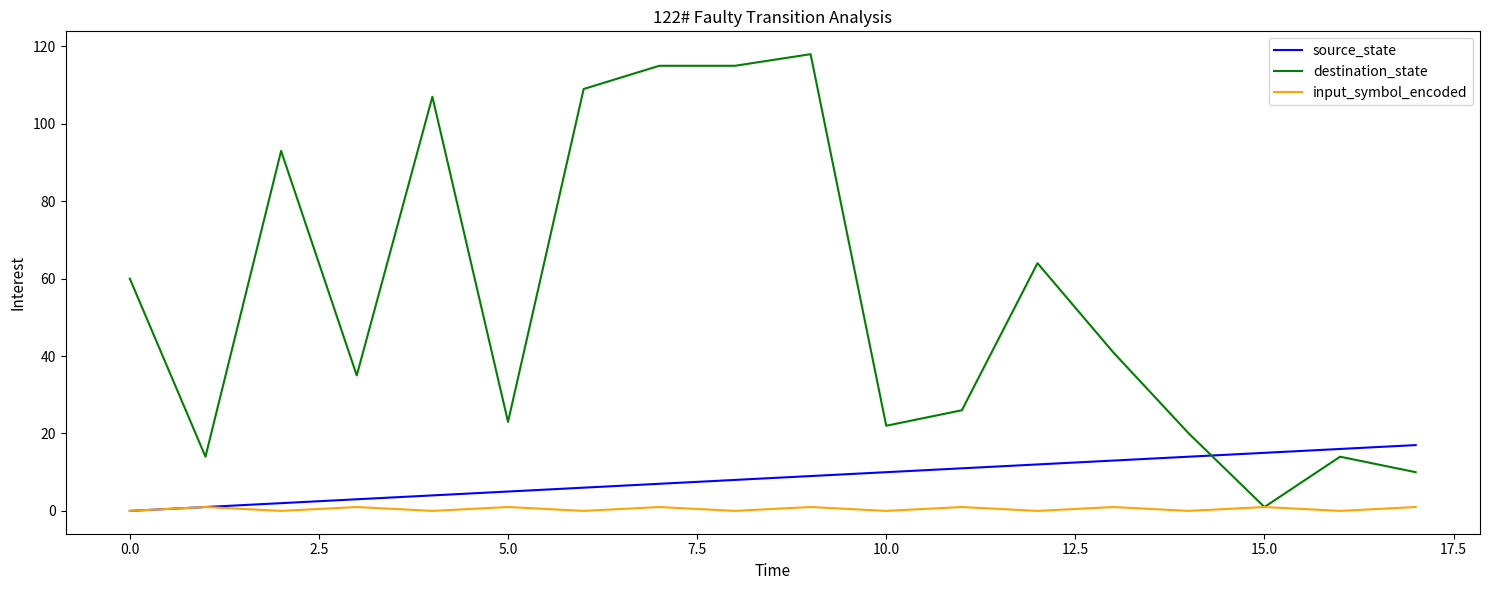

List the series in order of their peak value, lowest first.

input_symbol_encoded, source_state, destination_state